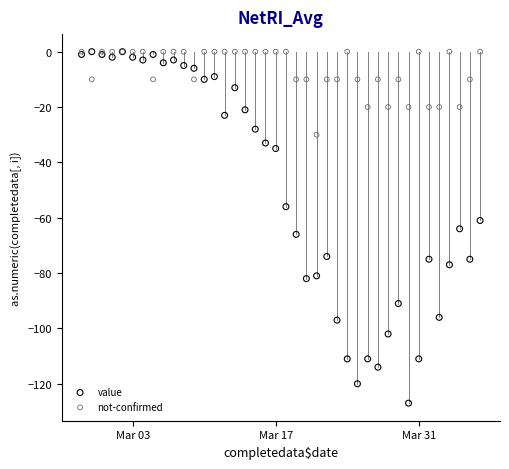

In the not-confirmed series, what Y value is closest to -15?

-10